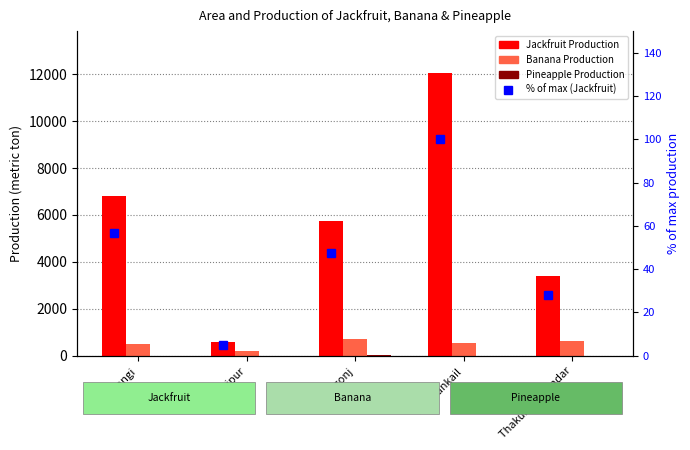

The value of % of max (Jackfruit) at Ranisankail is 100.0. True or false?

True